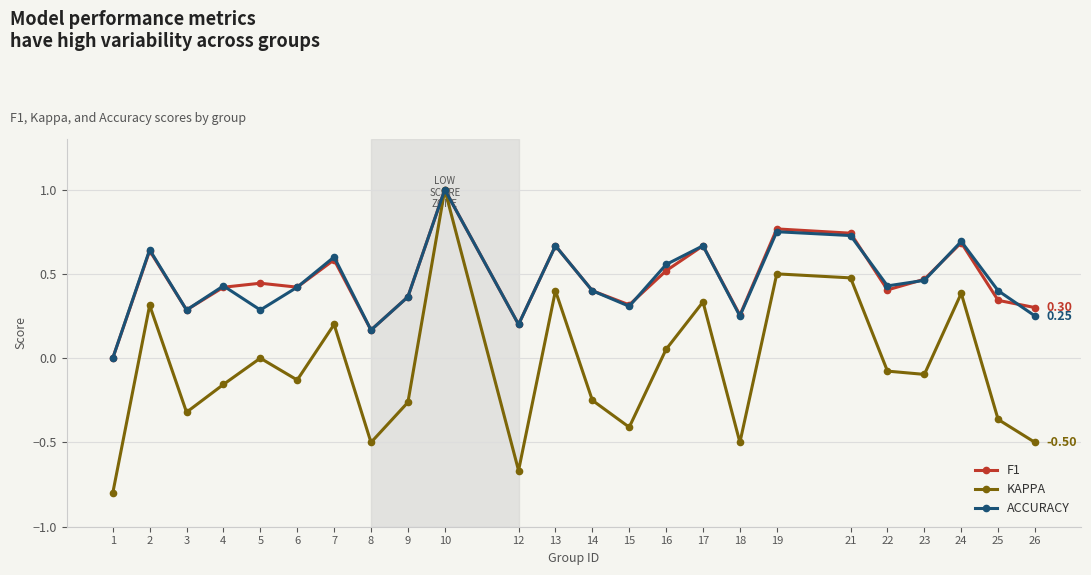

The value of F1 at 10 is 1.6. True or false?

False